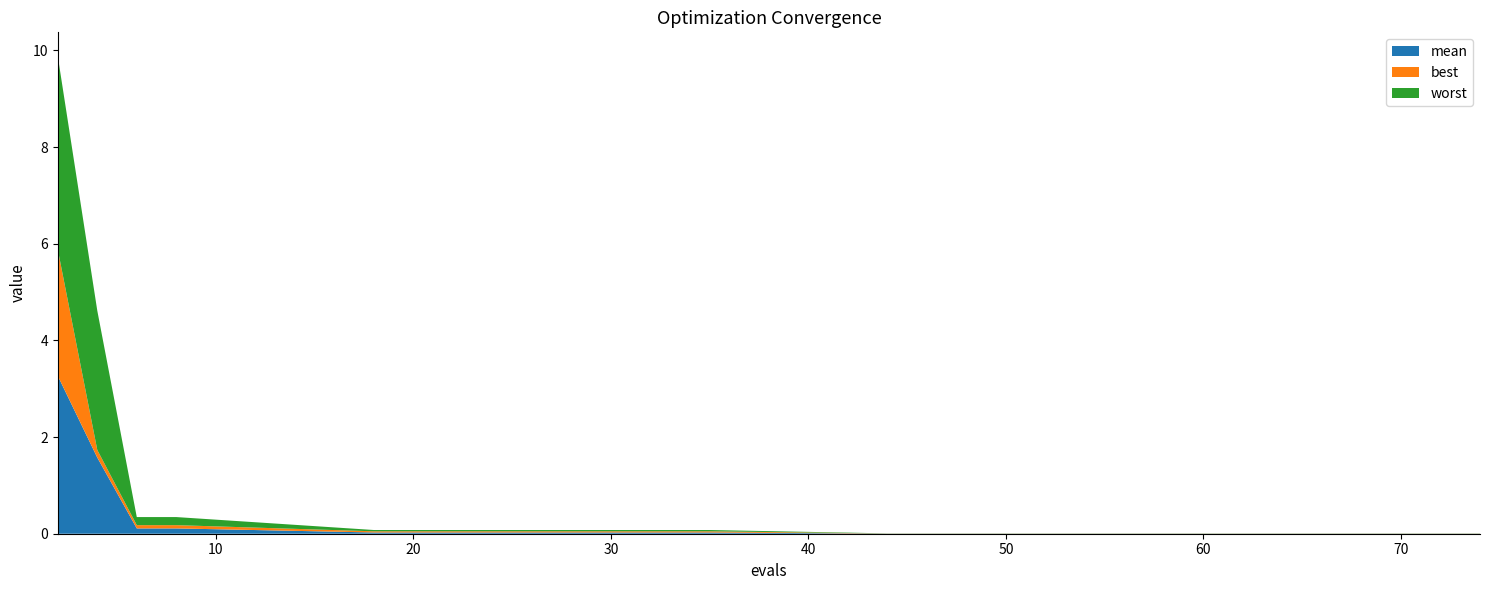

Reading right to left, list all the values displayed in this chart.

mean: 0.0	0.0	0.0	0.0	0.0	0.0	0.0	0.0	0.0	0.0	0.0	0.1	0.1	1.6	3.3
best: 0.0	0.0	0.0	0.0	0.0	0.0	0.0	0.0	0.0	0.0	0.0	0.1	0.1	0.2	2.6
worst: 0.0	0.0	0.0	0.0	0.0	0.0	0.0	0.0	0.0	0.0	0.0	0.2	0.2	2.9	4.0